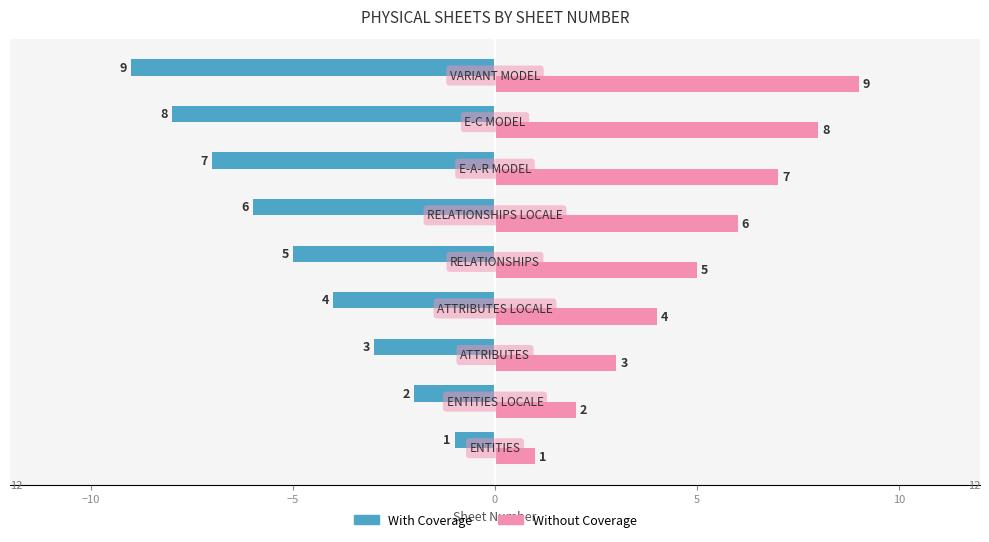

How many values in the With Coverage series are below -5?

4